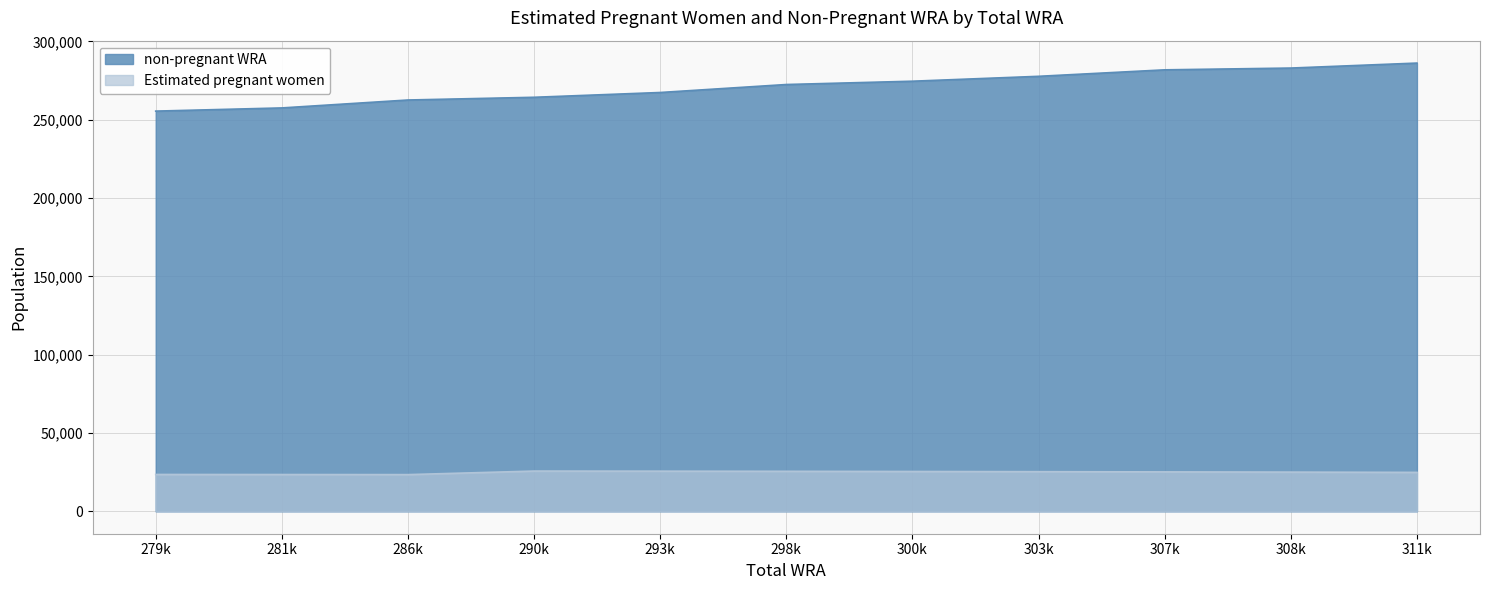

What is the minimum value shown in the chart?

23425.5